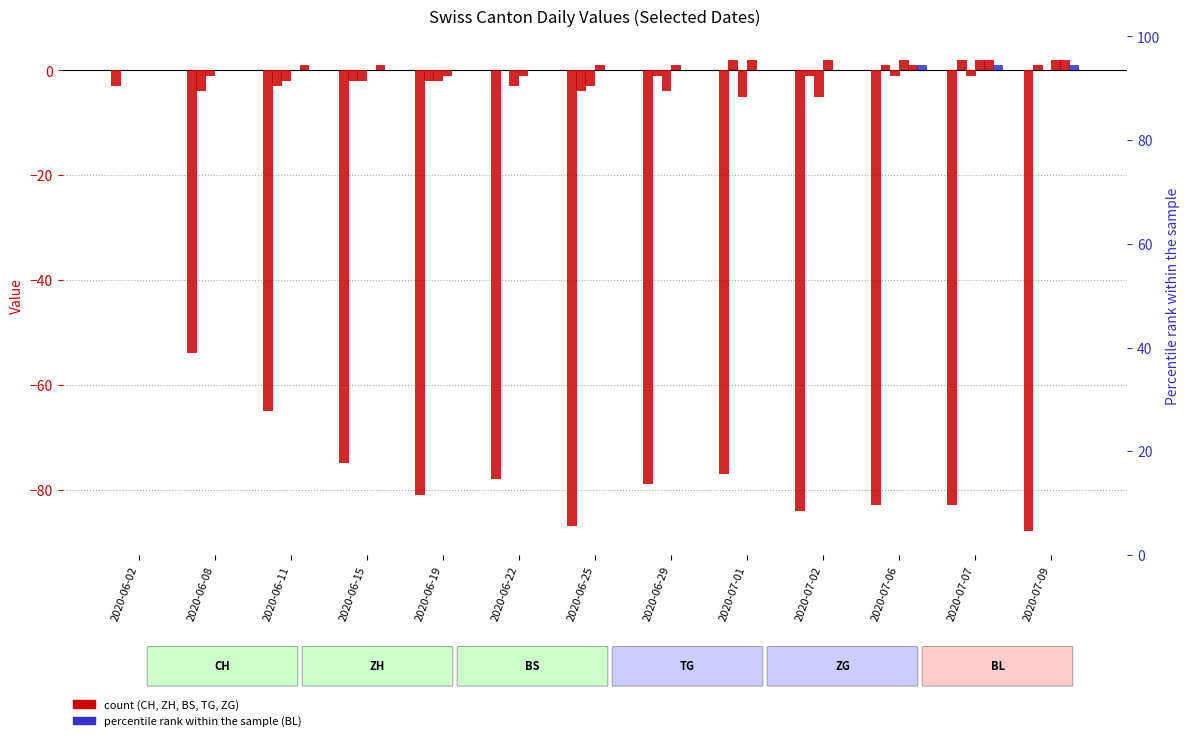

Reading left to right, transcribe all the data shown in this chart.

CH: -3	-54	-65	-75	-81	-78	-87	-79	-77	-84	-83	-83	-88
ZH: 0	-4	-3	-2	-2	0	-4	-1	2	-1	1	2	1
BS: 0	-1	-2	-2	-2	-3	-3	-4	-5	-5	-1	-1	0
TG: 0	0	0	0	-1	-1	1	1	2	2	2	2	2
ZG: 0	0	1	1	0	0	0	0	0	0	1	2	2
BL: 0	0	0	0	0	0	0	0	0	0	1	1	1